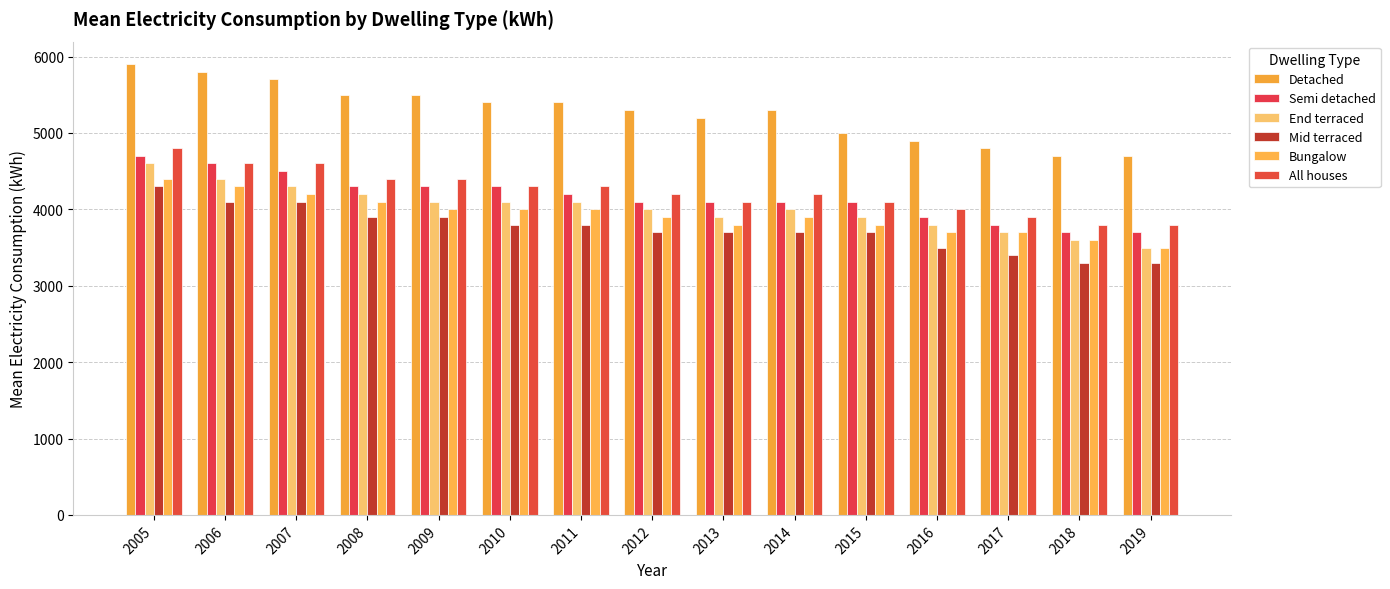

How many bars are there in total?

90